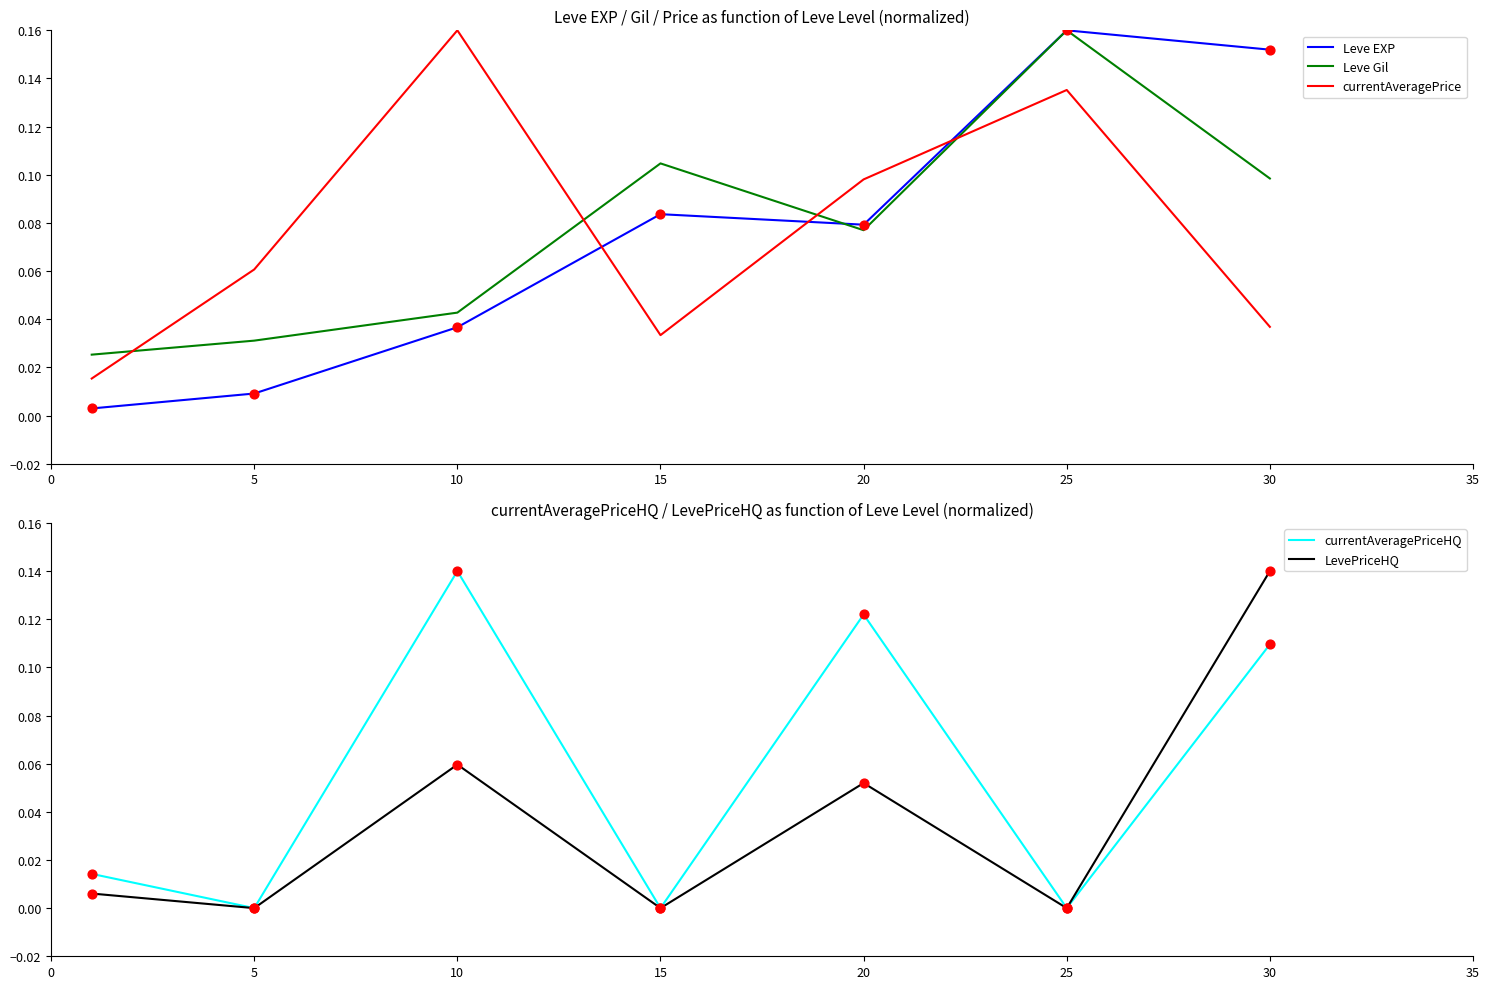

At how many categories does at least one series exceed 0?

7